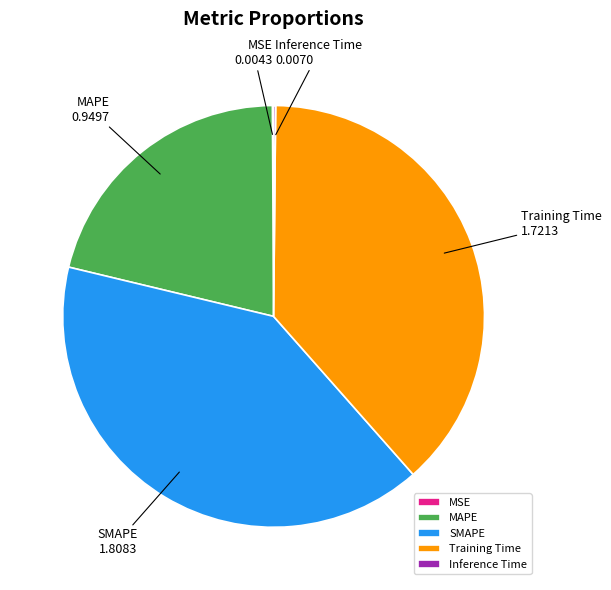

Which slice is the largest?

SMAPE